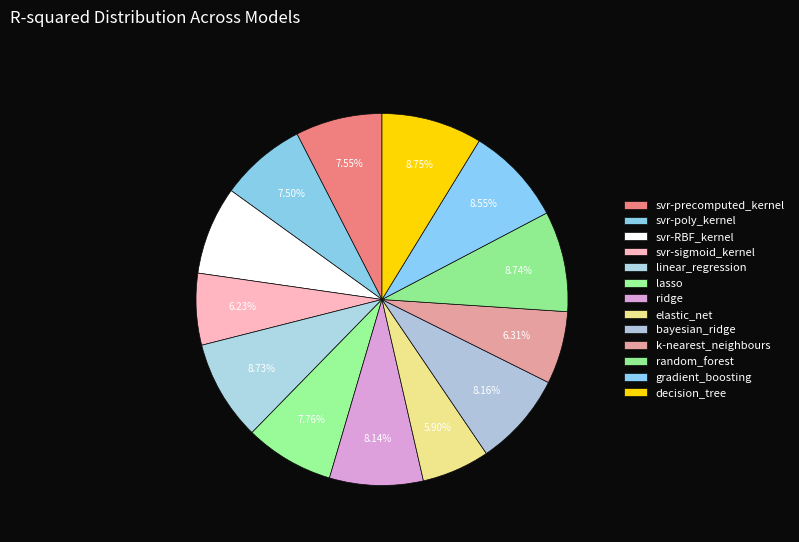

How many slices are in this pie chart?

13